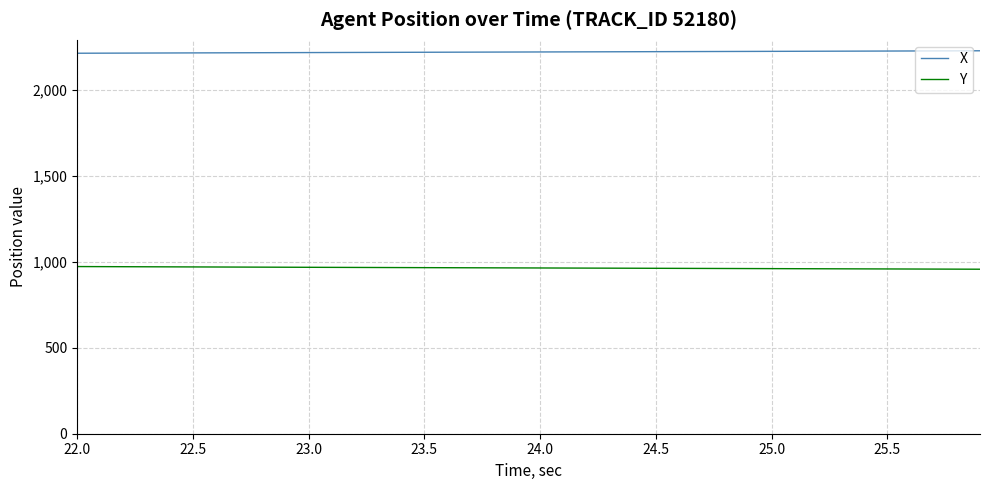

At how many categories does at least one series exceed 1810?

40